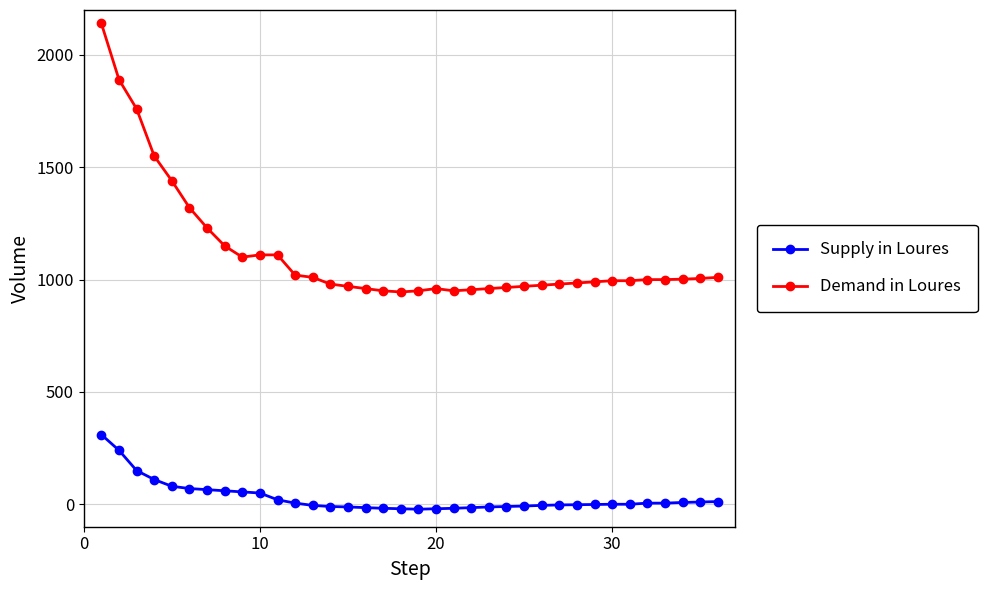

List the series in order of their overall mean, highest first.

Demand in Loures, Supply in Loures